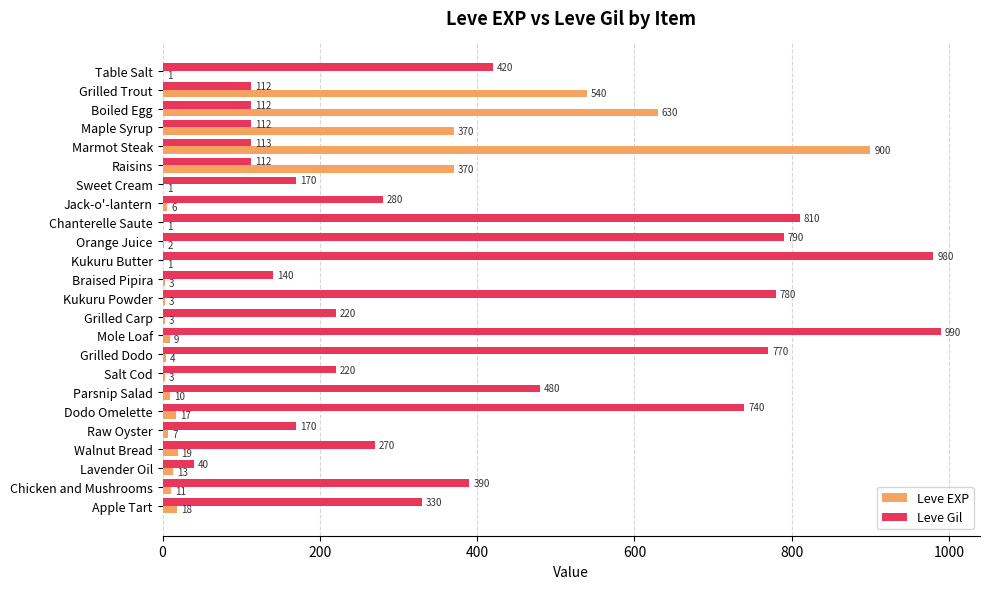

At which category is the sum across all series the highest?

Marmot Steak